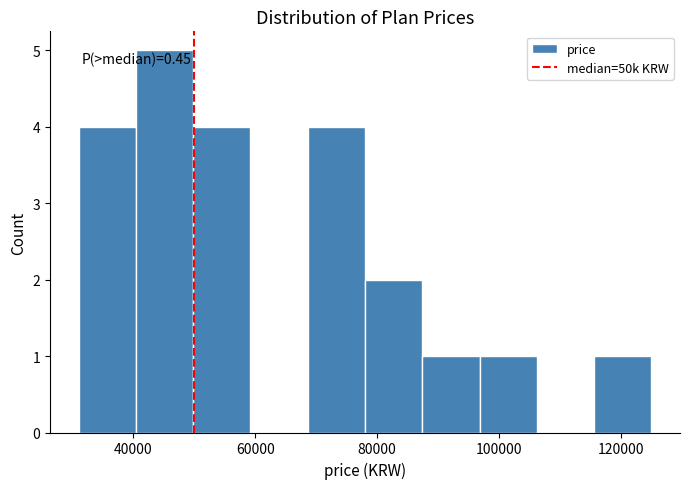

Which range on the x-axis has the tallest bar?

40400 to 49800